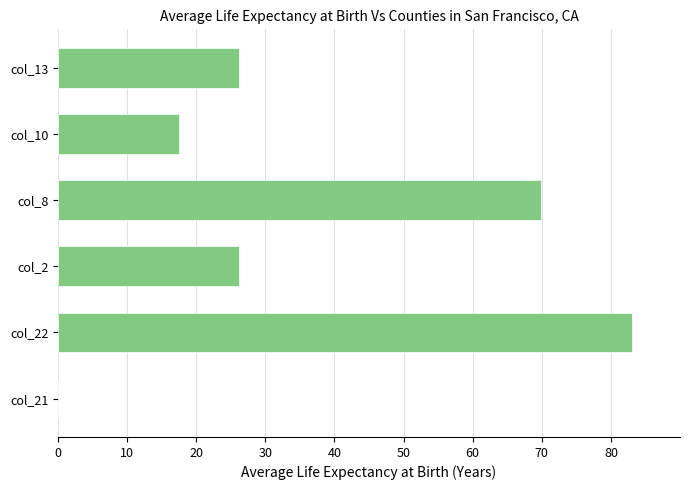

Between col_8 and col_2, which is larger?

col_8